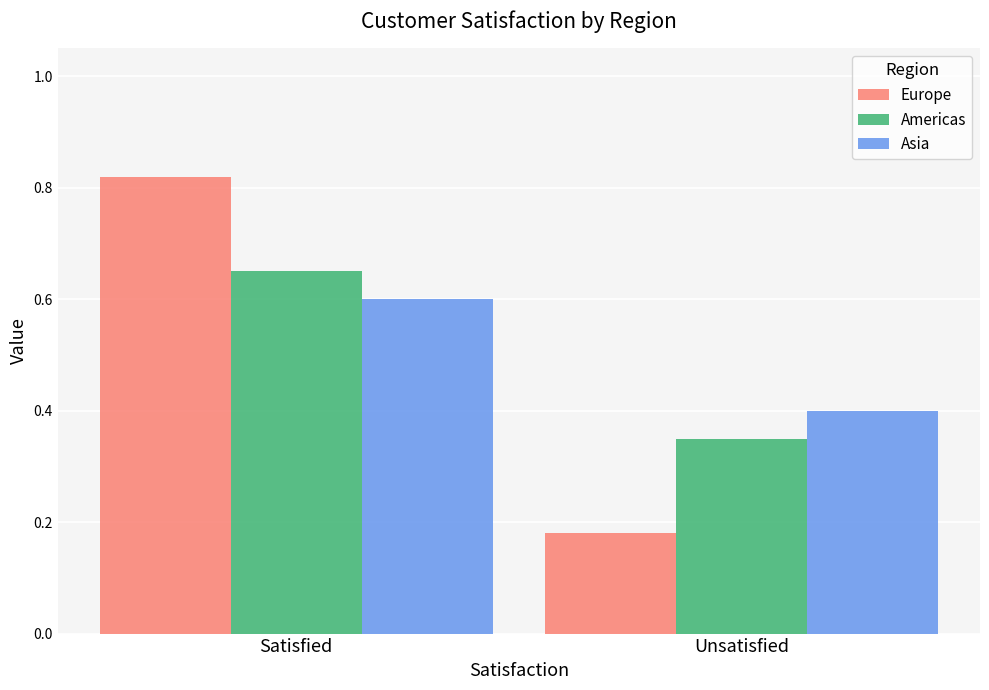

At which category is the sum across all series the highest?

Satisfied